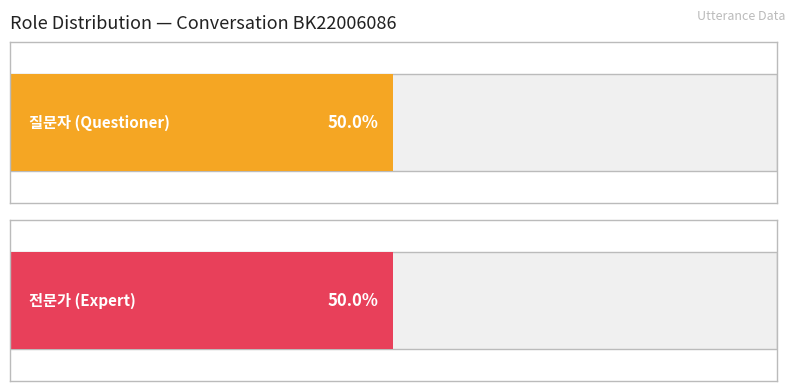

Does the chart contain stacked bars?

No